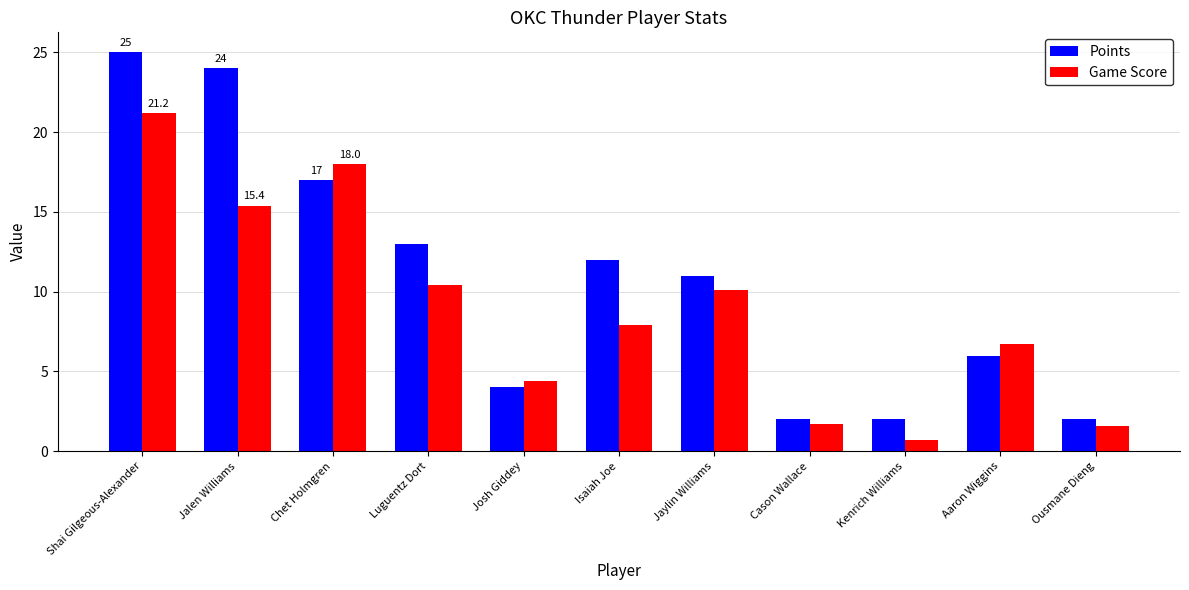

The value of Game Score at Chet Holmgren is 24.6. True or false?

False